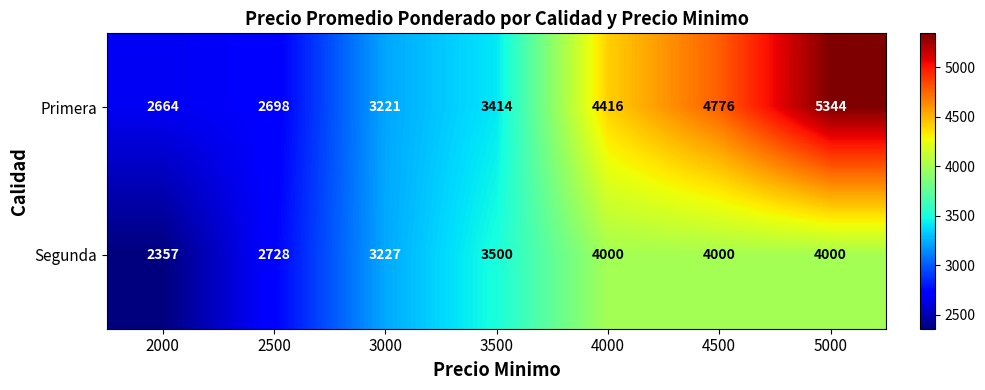

Reading left to right, transcribe all the data shown in this chart.

Primera: 2000=2664	2500=2698	3000=3221	3500=3414	4000=4416	4500=4776	5000=5344
Segunda: 2000=2357	2500=2728	3000=3227	3500=3500	4000=4000	4500=4000	5000=4000